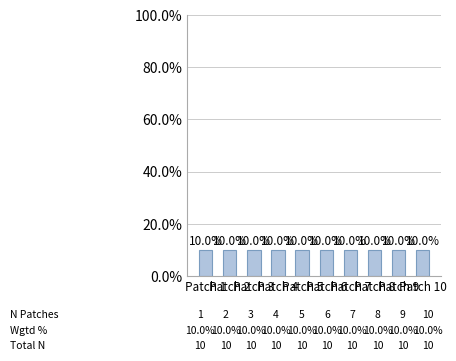

How many values are below 6?

5